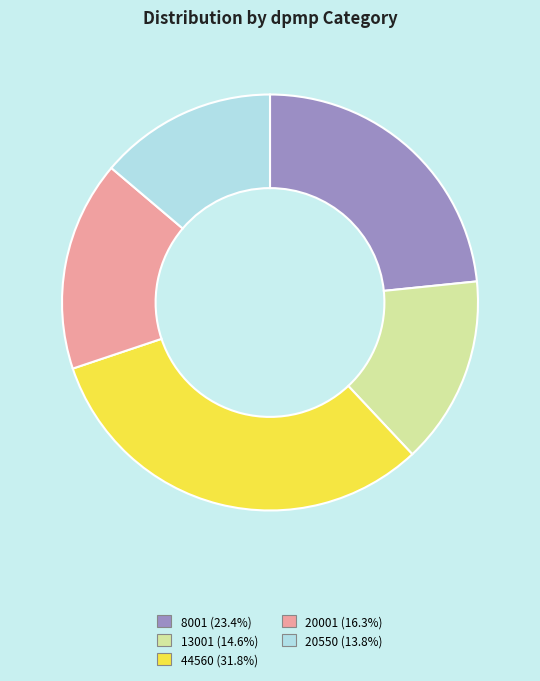

Is it true that 20550 is 14% of the pie?

True